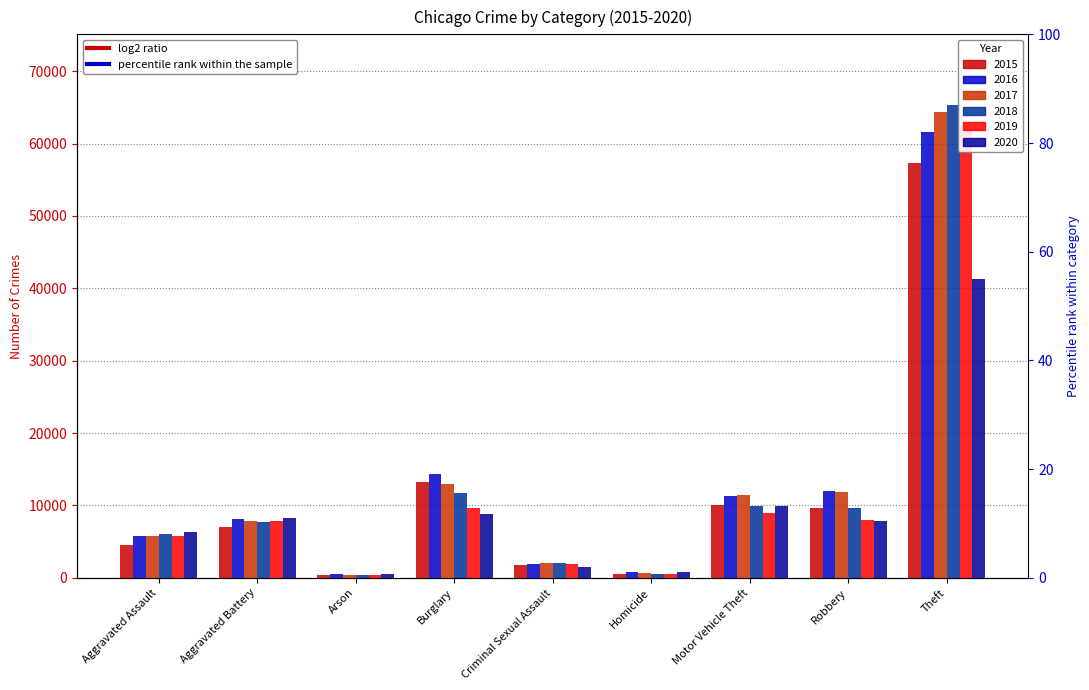

What position from the left is Theft?

9